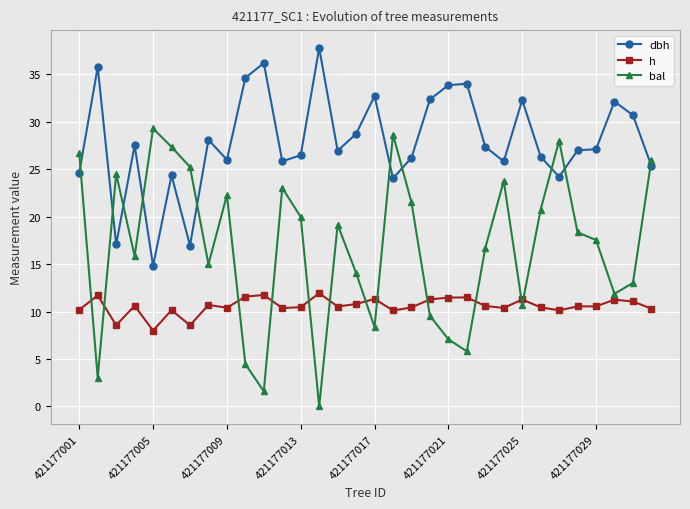

Which series ends up on top after the final intersection of bal and h?

bal